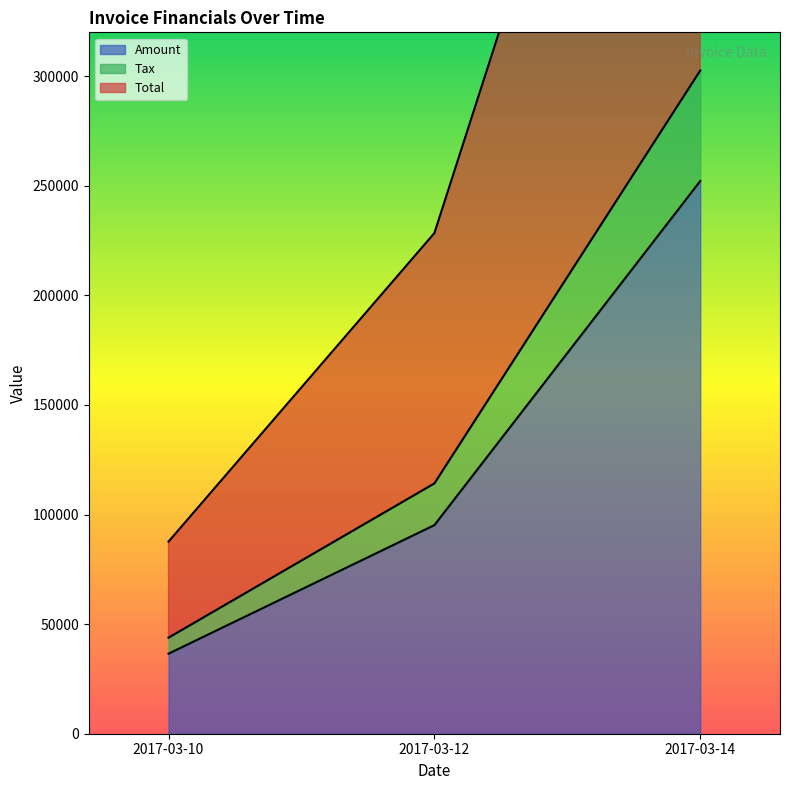

Which series has the widest spread of values?

Total